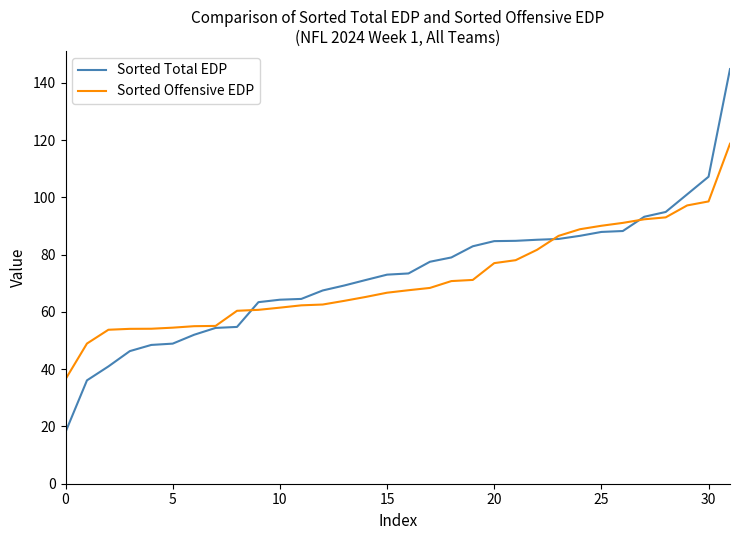

After their last crossing, which series has the higher values: Sorted Offensive EDP or Sorted Total EDP?

Sorted Total EDP